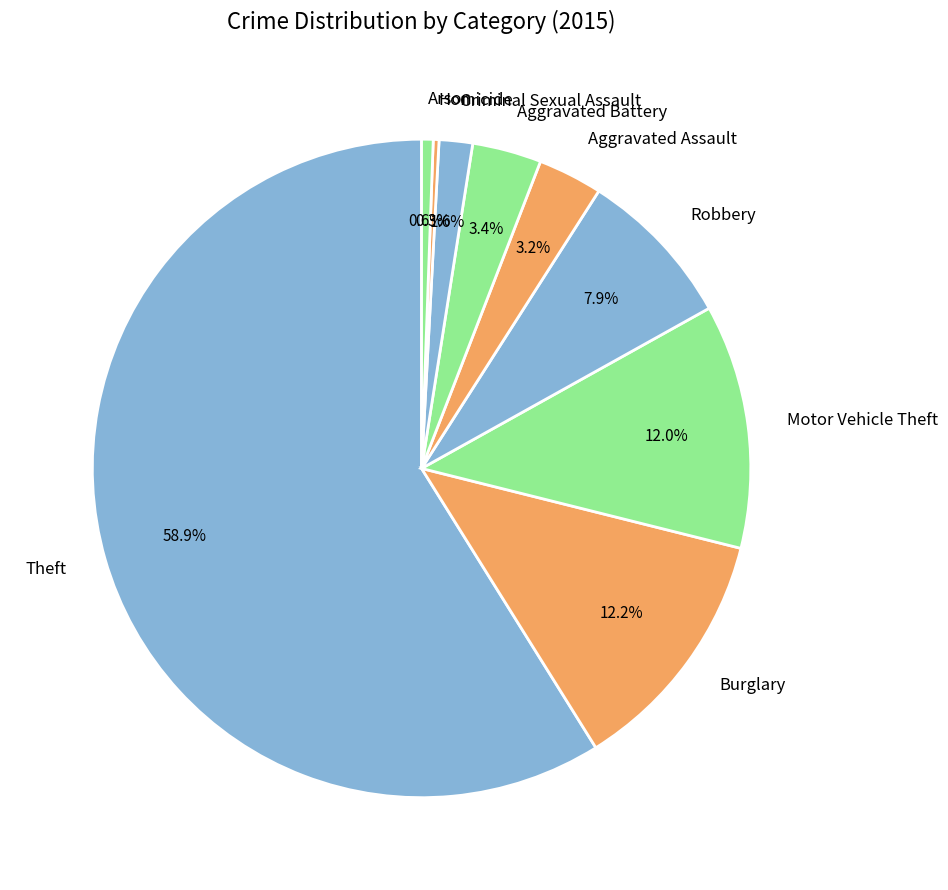

To the nearest percent, what is the difference between the largest and smallest slice percentages?

59%